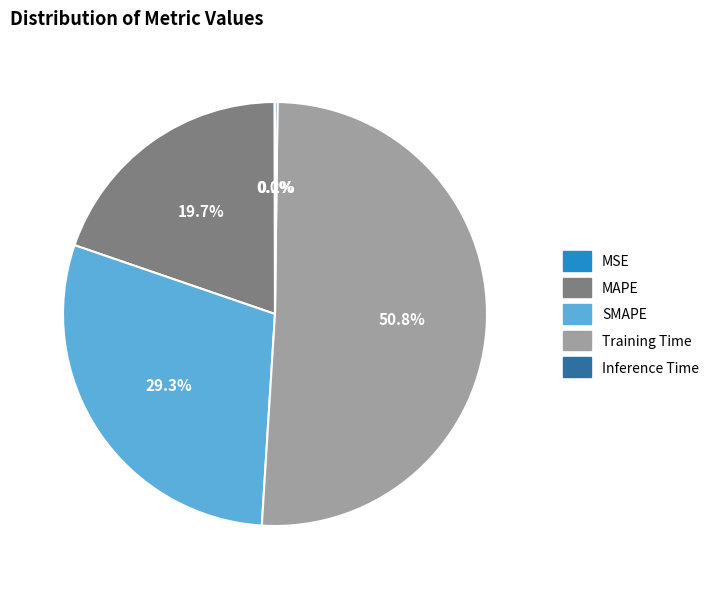

What portion of the pie excludes MAPE?

80.3%